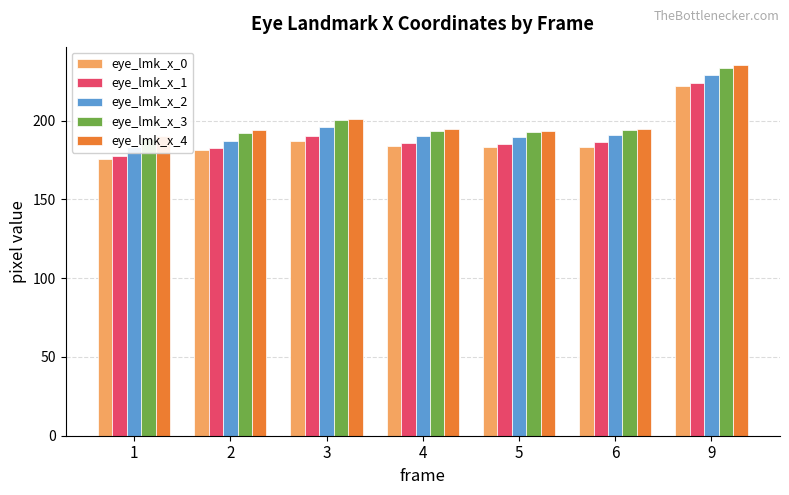

List the series in order of their peak value, highest first.

eye_lmk_x_4, eye_lmk_x_3, eye_lmk_x_2, eye_lmk_x_1, eye_lmk_x_0